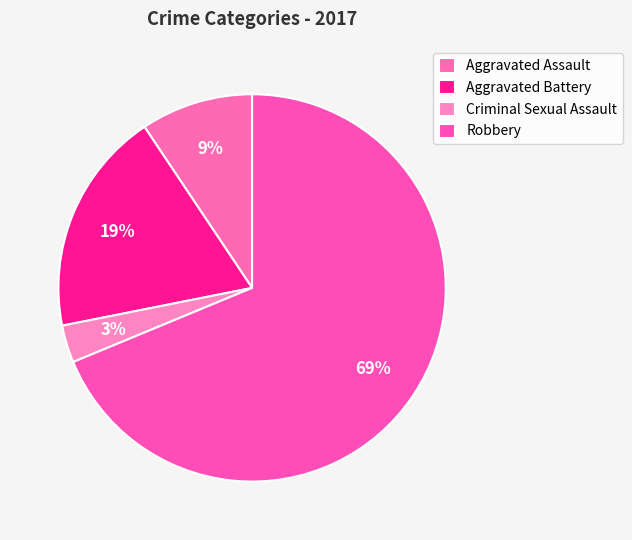

To the nearest percent, what is the average slice percentage?

25%